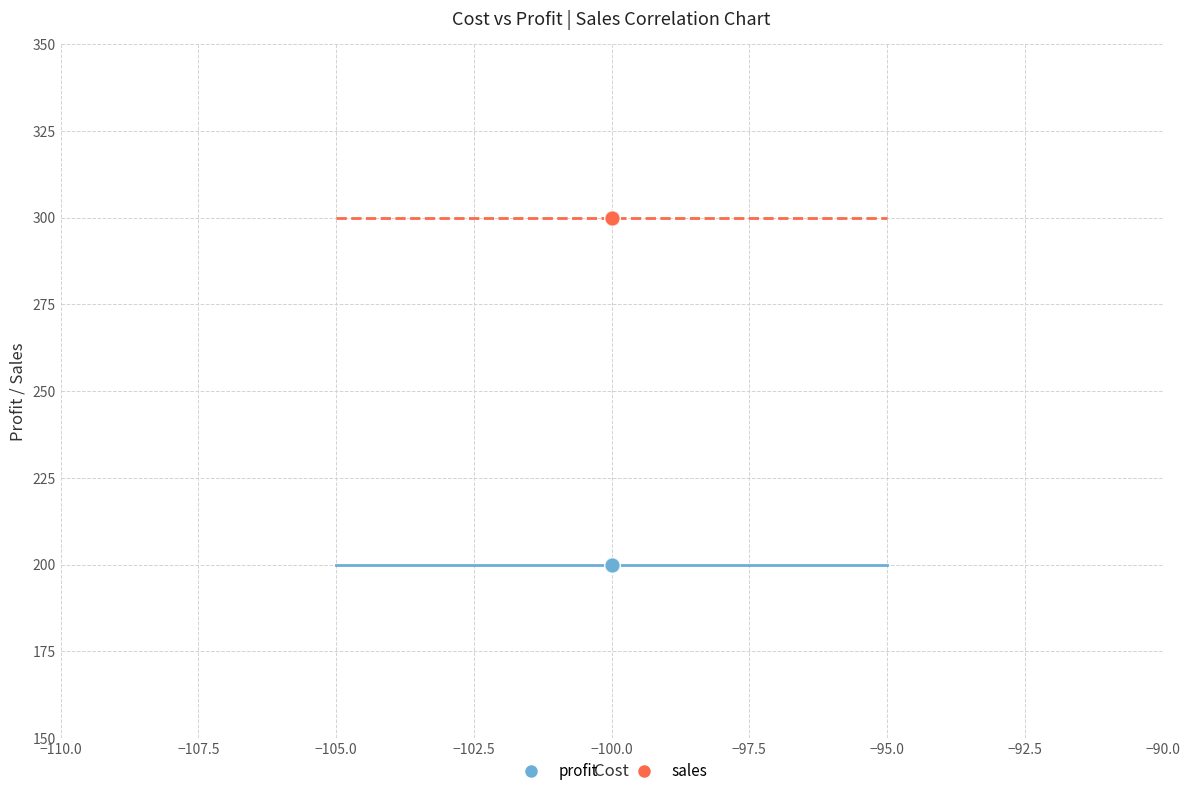

Which series contains the lowest Y value?

profit